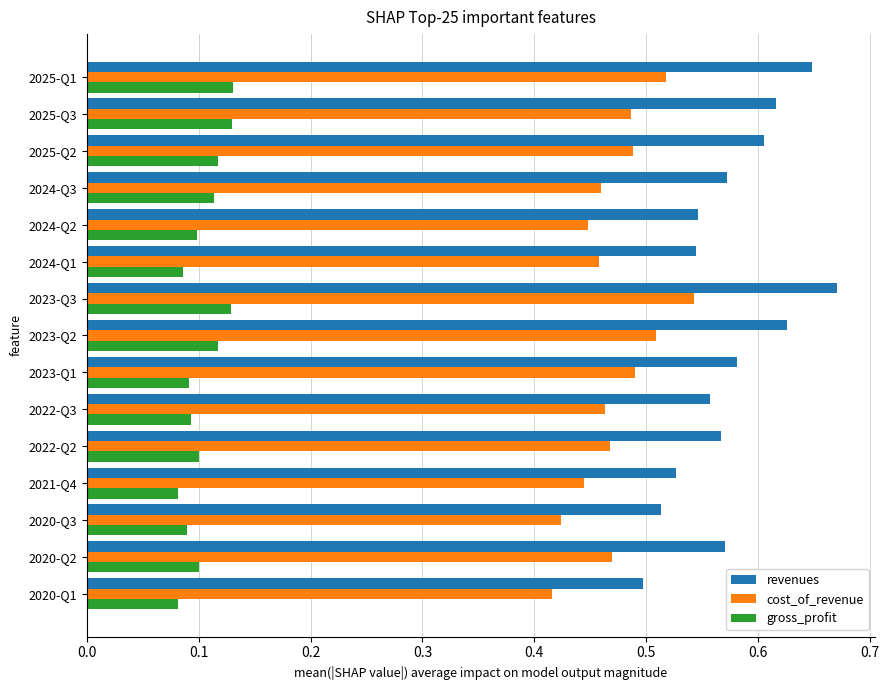

Rank the series by their maximum value, from lowest to highest.

gross_profit, cost_of_revenue, revenues